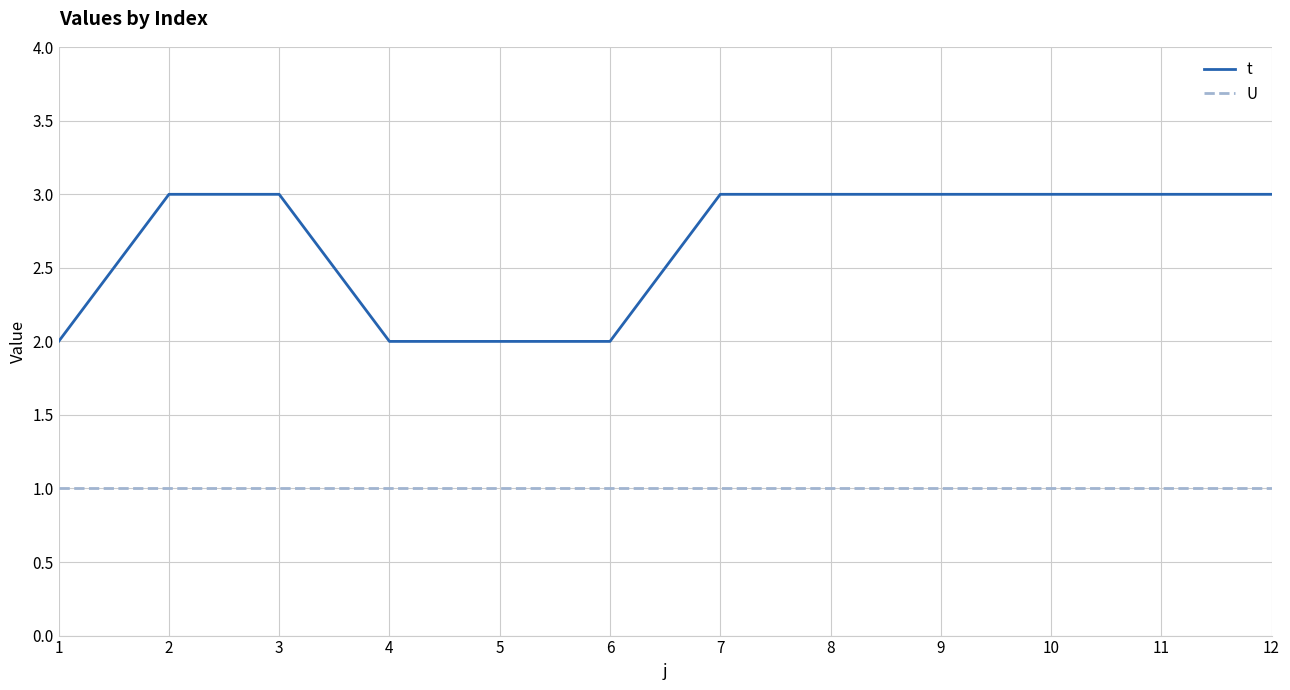

What is the maximum value for t?

3